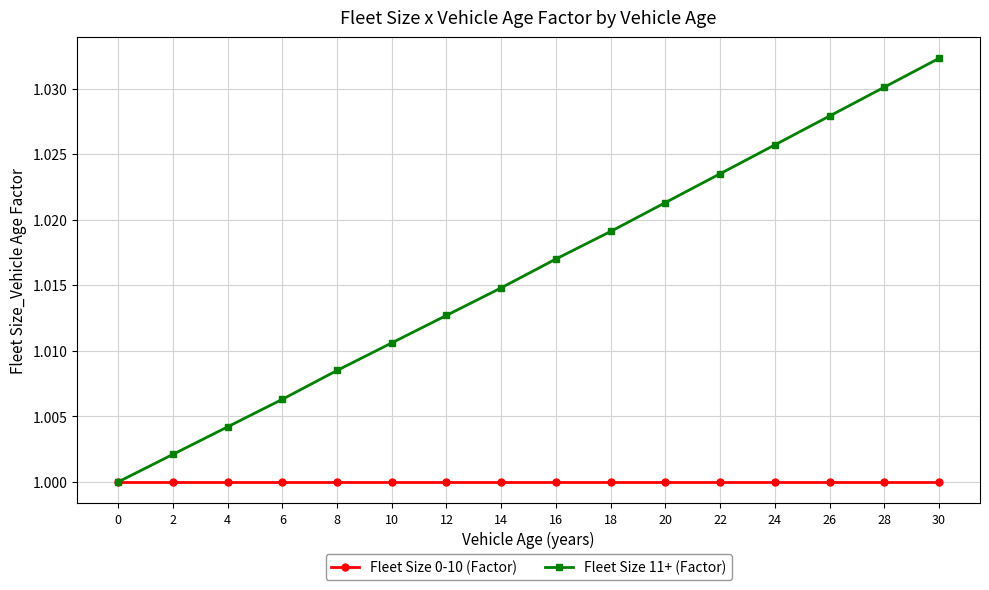

Which series has the largest total across all categories?

Fleet Size 11+ (Factor)